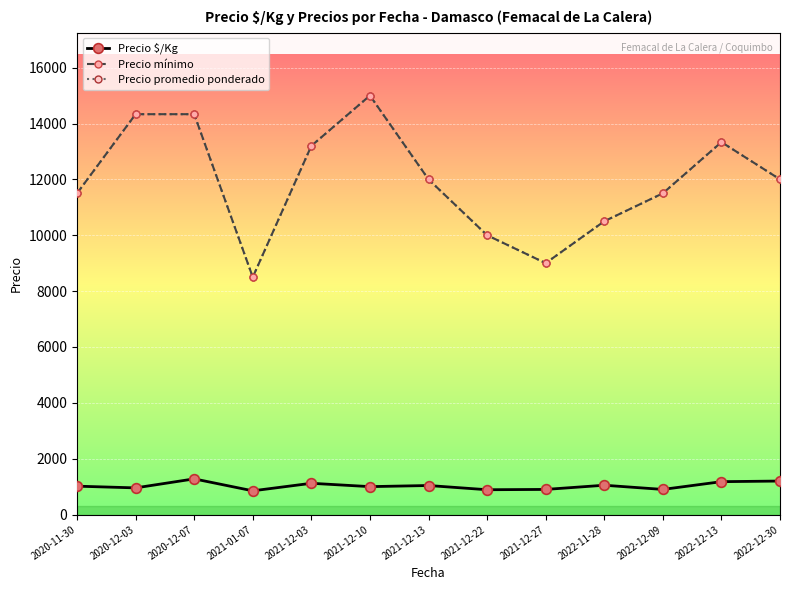

What is the average value of the Precio $/Kg series?

1029.0